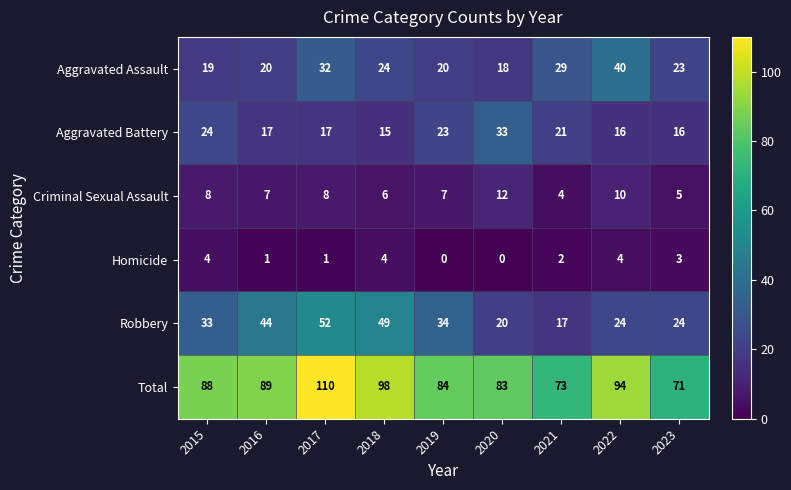

Count the number of categories in the chart.

9